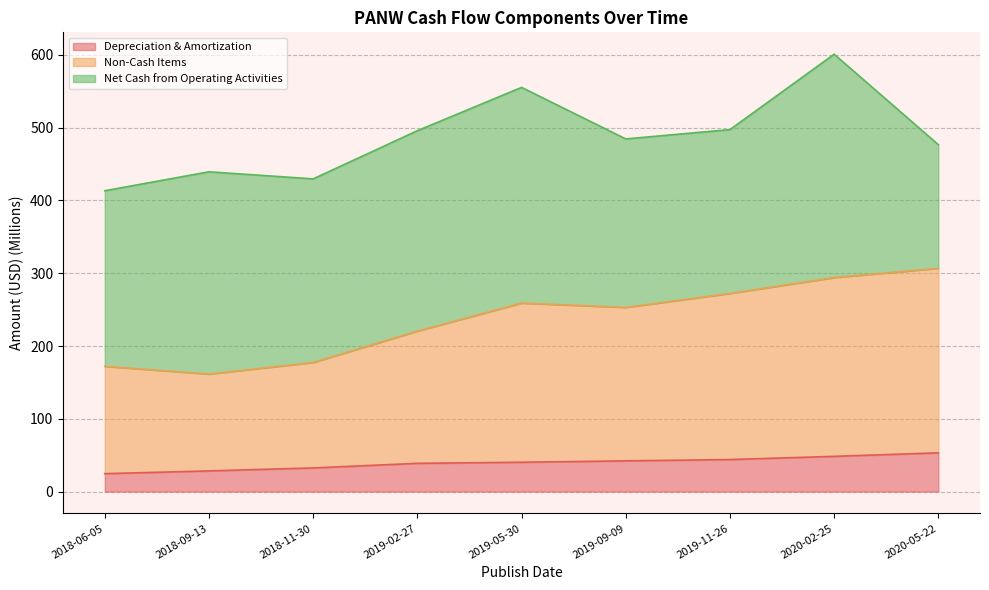

What is the difference between the maximum and second lowest values in the Depreciation & Amortization series?

24.8